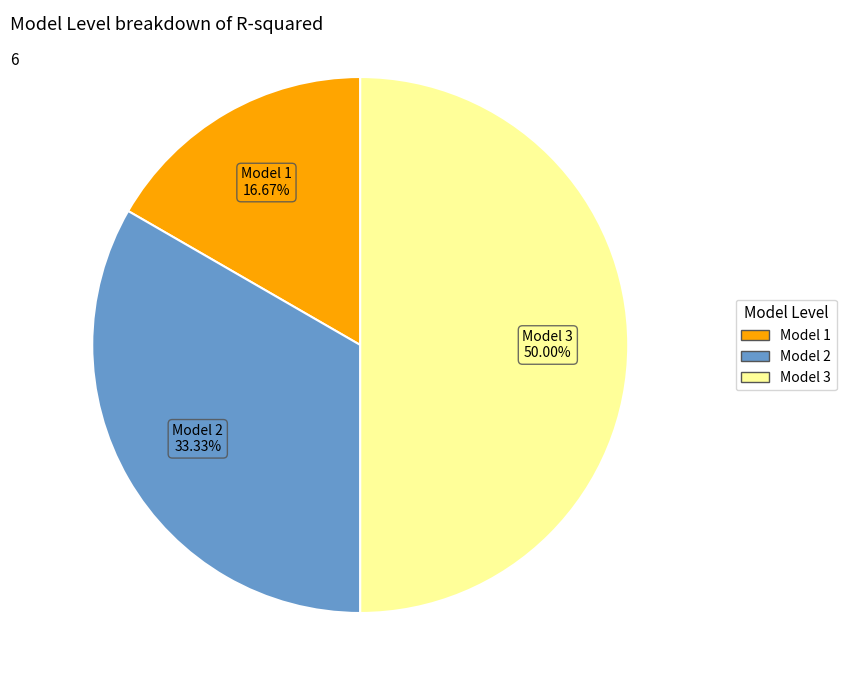

How much of the chart is everything except Model 3?

50.0%